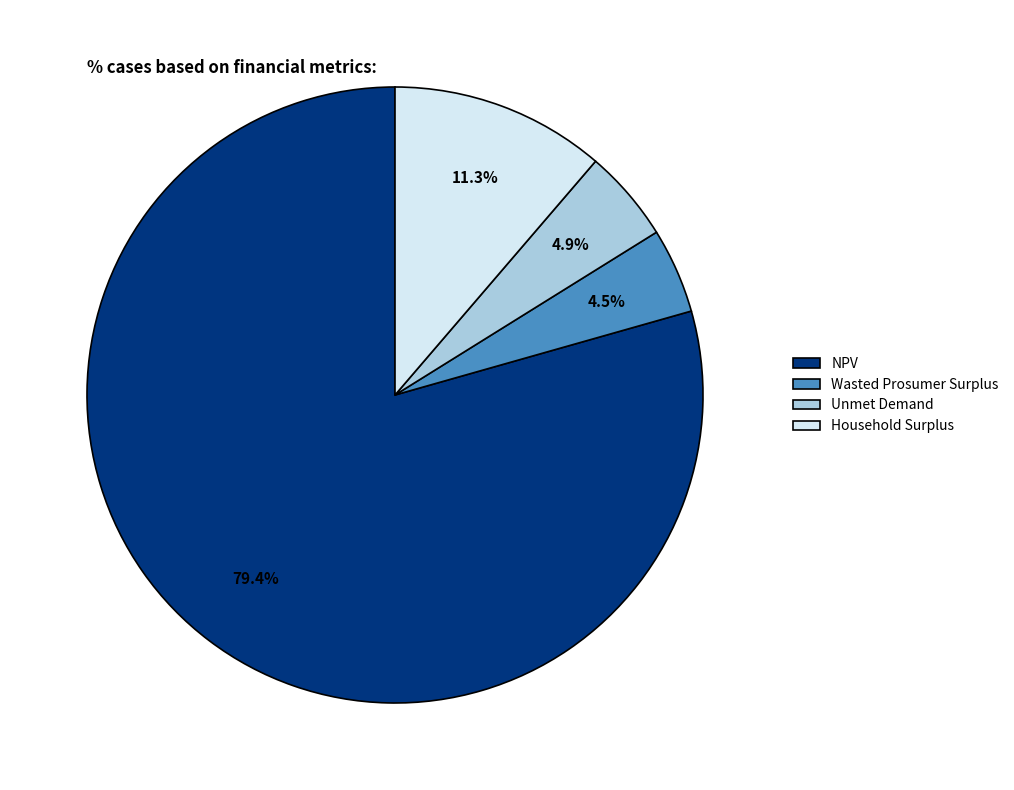

To the nearest percent, what is the difference between the largest and smallest slice percentages?

75%